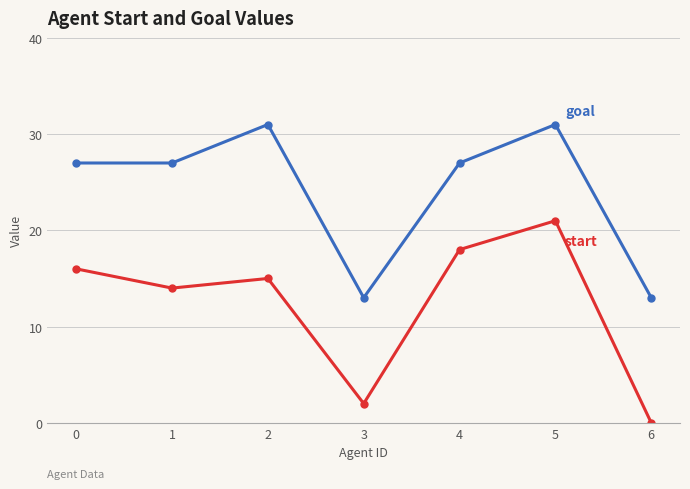

What is the spread (max minus min) of values at 0?

11